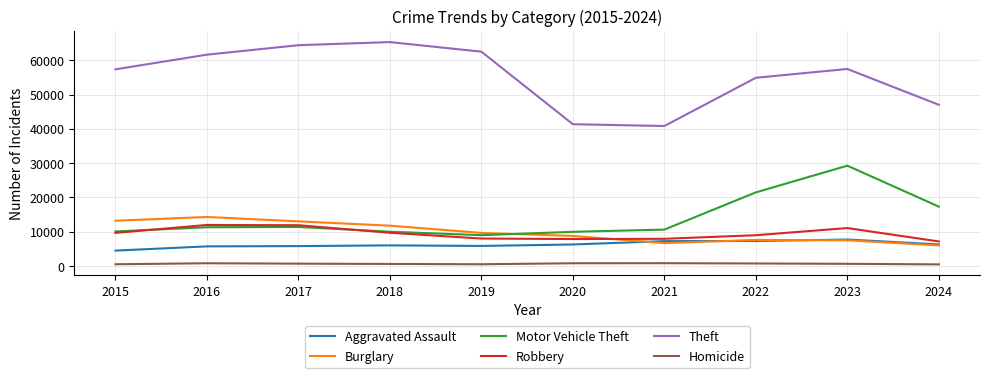

What is the highest value of the Motor Vehicle Theft series?

29249